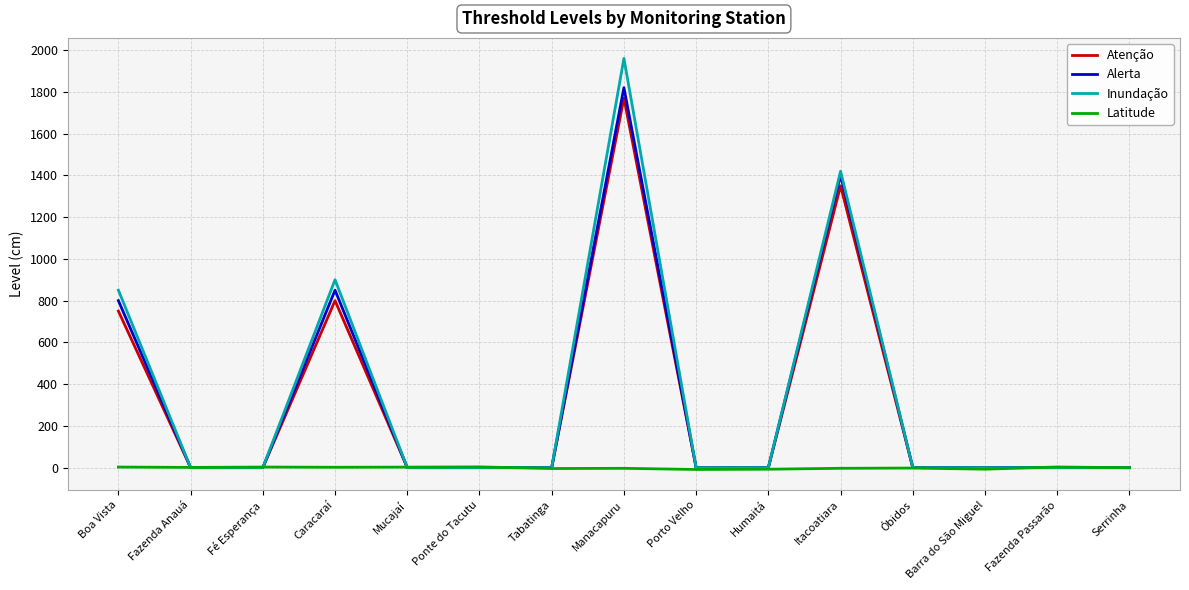

Which series has the largest range (max minus min)?

Inundação